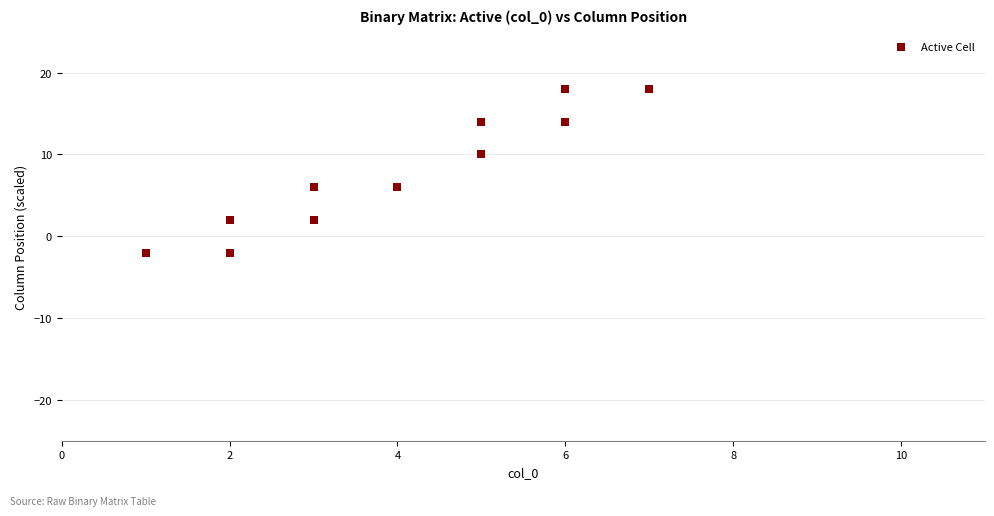

What is the average Y value?

8